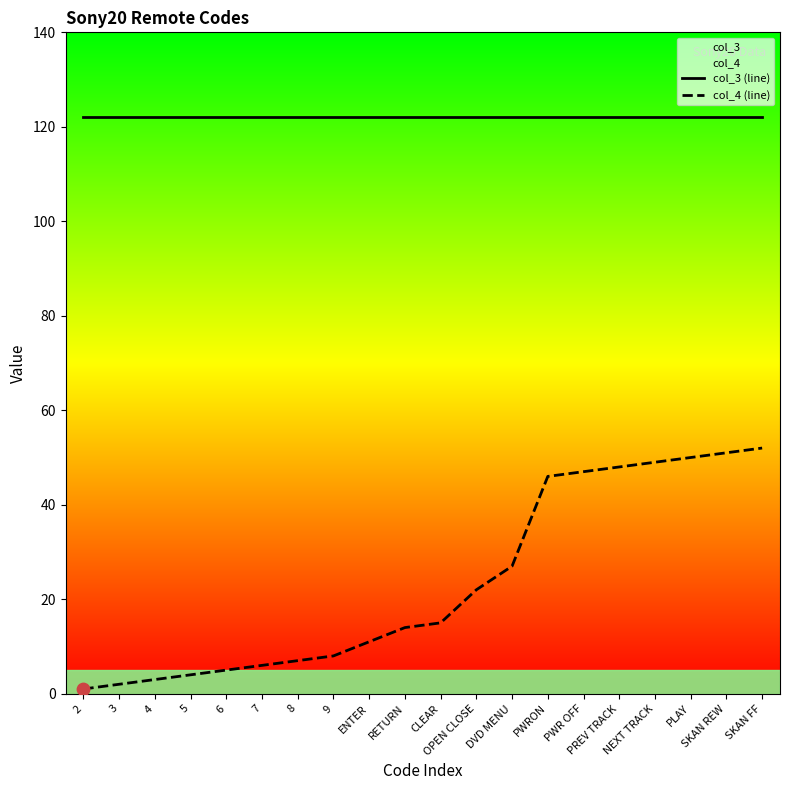

What is the total value across all series at 9?

130